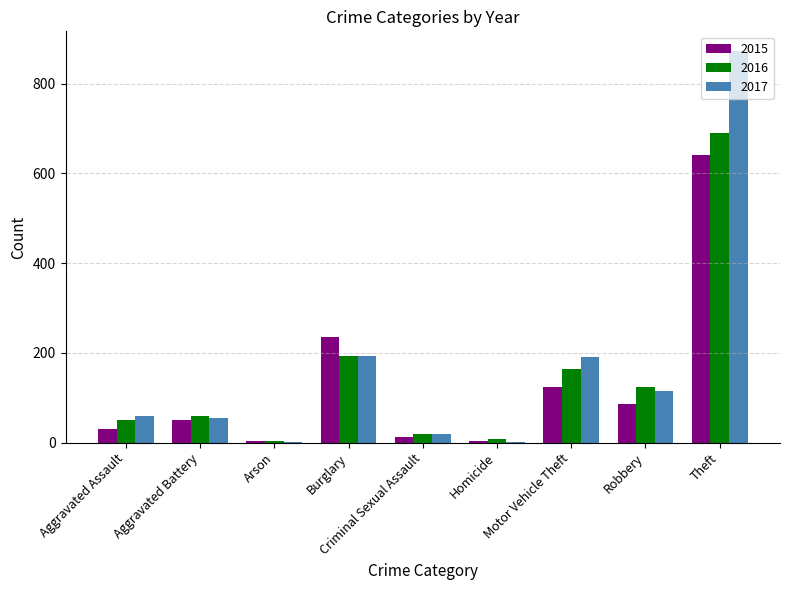

What is the sum of all 2016 values?

1310